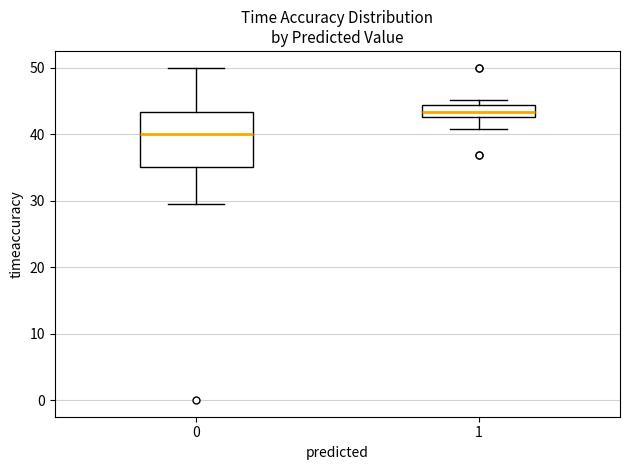

Reading left to right, read every box against the y-axis: the position of its median line, the range the box covers, and the ends of its whiskers. The values are not printed on the chart, so give them approximately, as read against the axis.

0: median 40, box 35 to 43, whiskers 29 to 50
1: median 43 (inside the box), box 43 to 44, whiskers 41 to 45